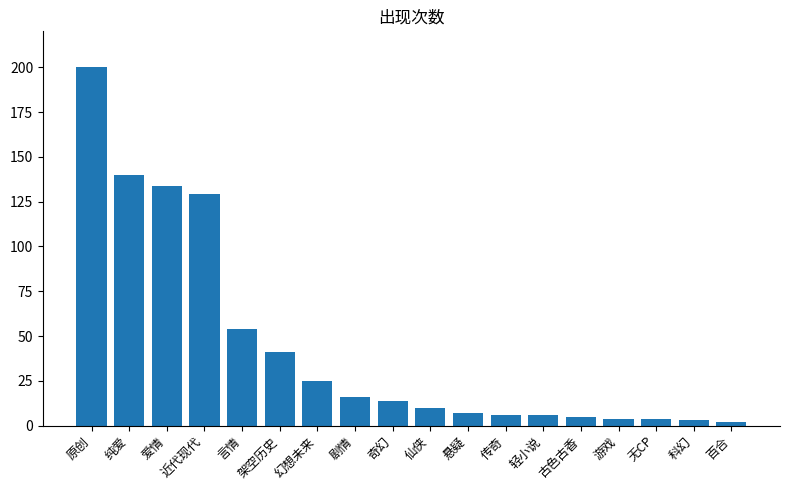

What position from the left is 科幻?

17